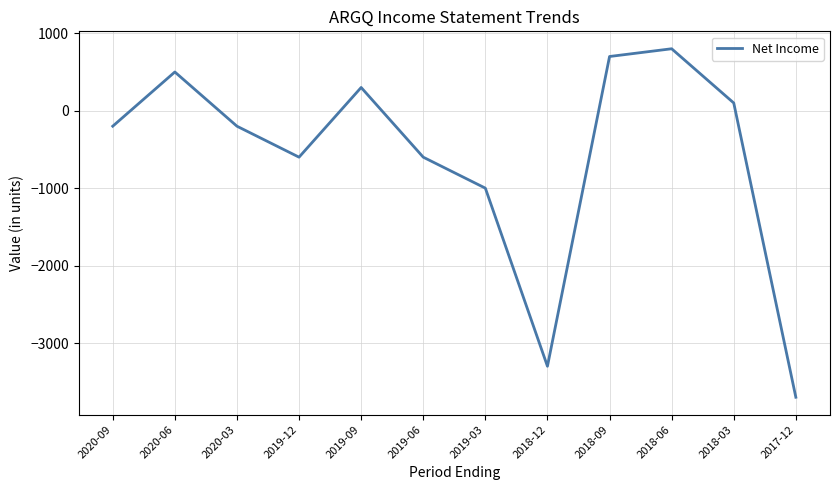

Is this an area chart (filled region under the line)?

No